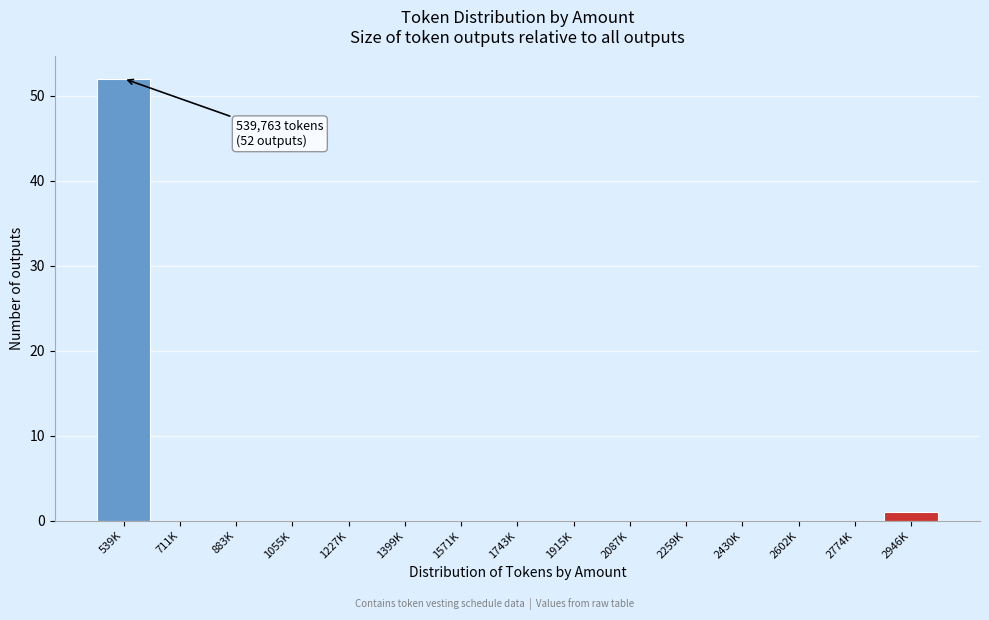

Reading left to right, list all the values displayed in this chart.

539K=52	711K=0	883K=0	1055K=0	1227K=0	1399K=0	1571K=0	1743K=0	1915K=0	2087K=0	2259K=0	2430K=0	2602K=0	2774K=0	2946K=1